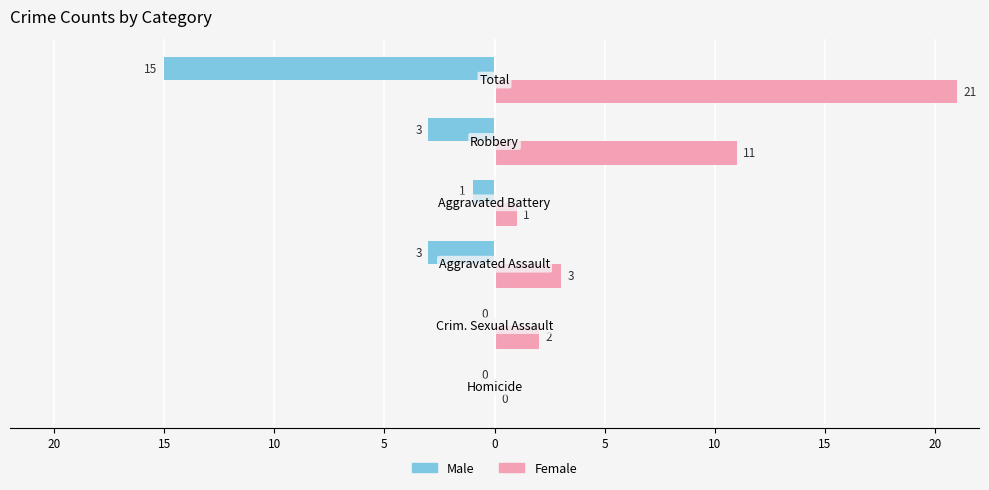

What are all the series names shown in the legend?

Male, Female